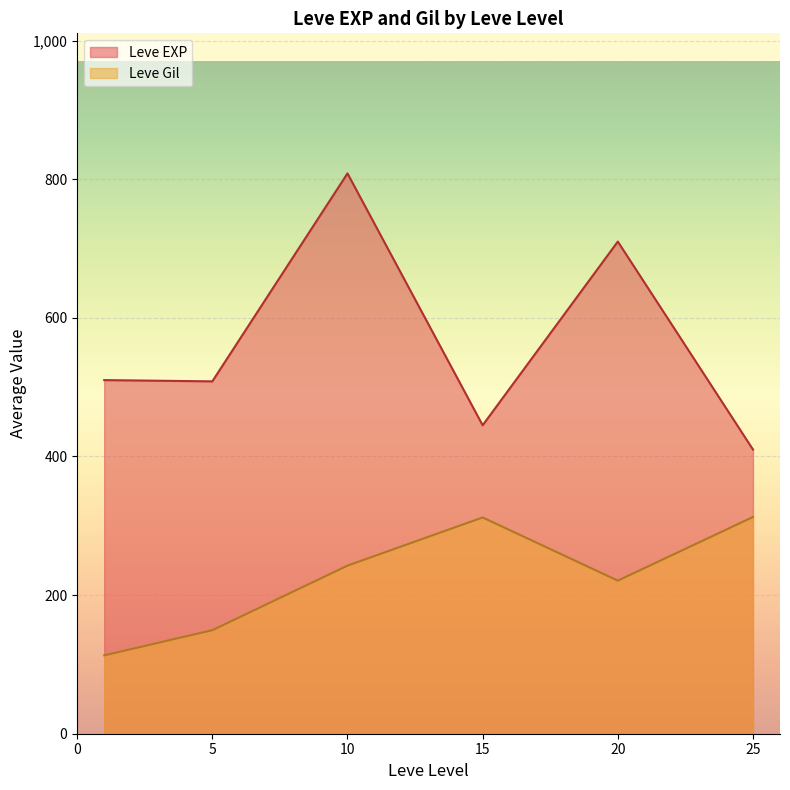

True or false: Leve Gil has more than 1 interior local peaks.

False